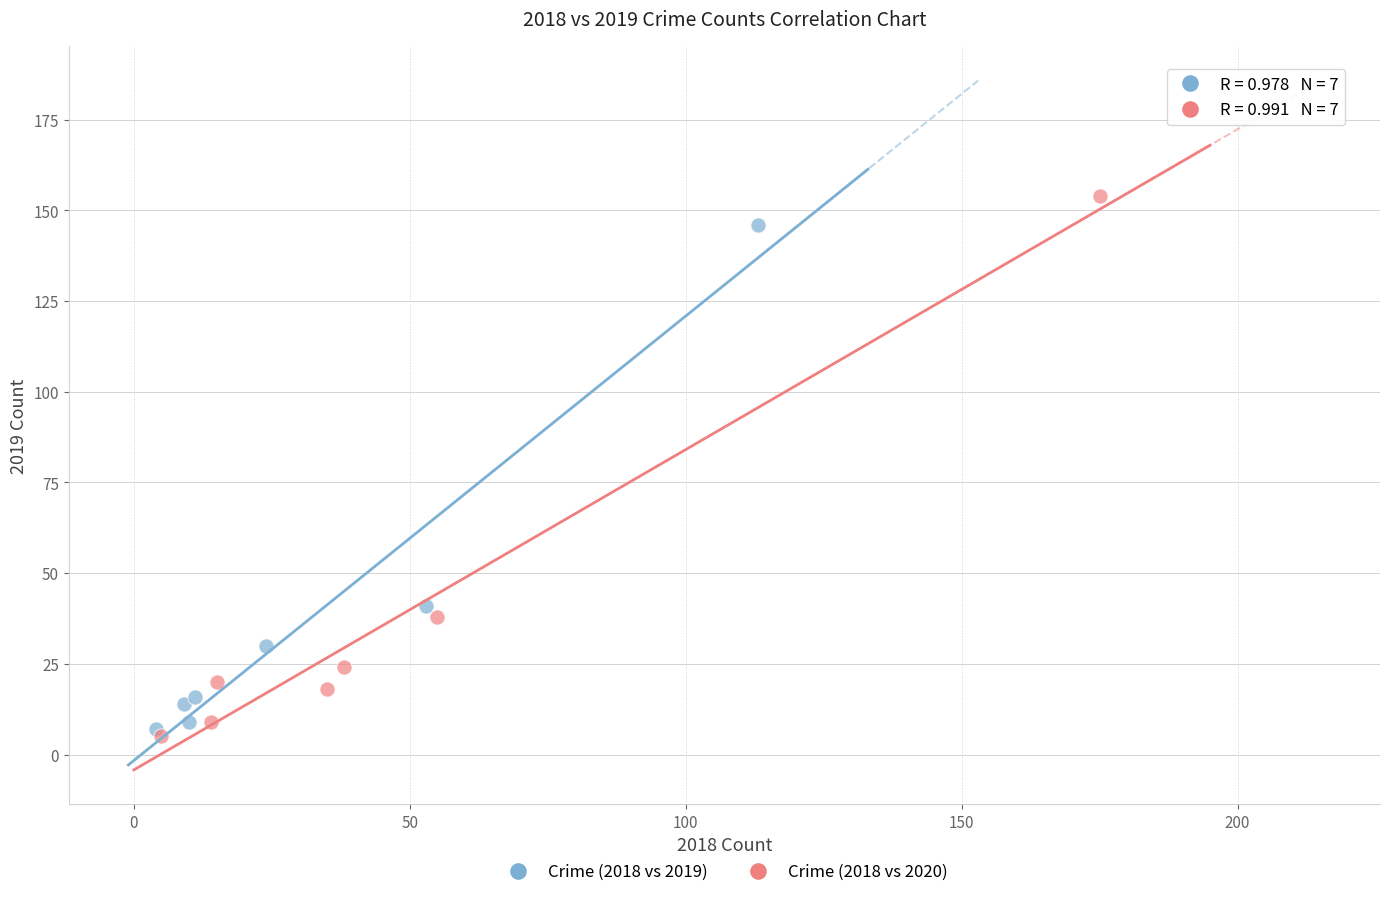

Which series has the widest spread of Y values?

Crime (2018 vs 2020)